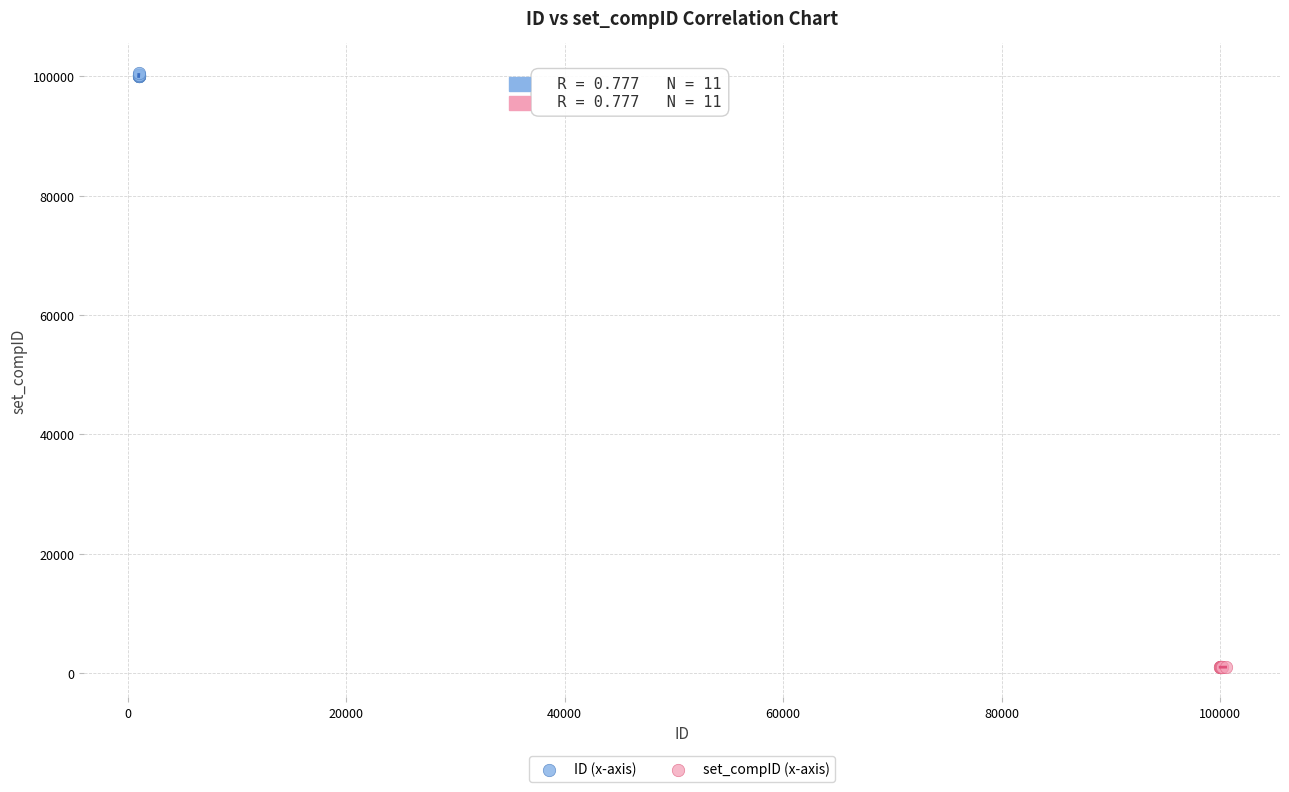

Which series contains the highest Y value?

ID (x-axis)